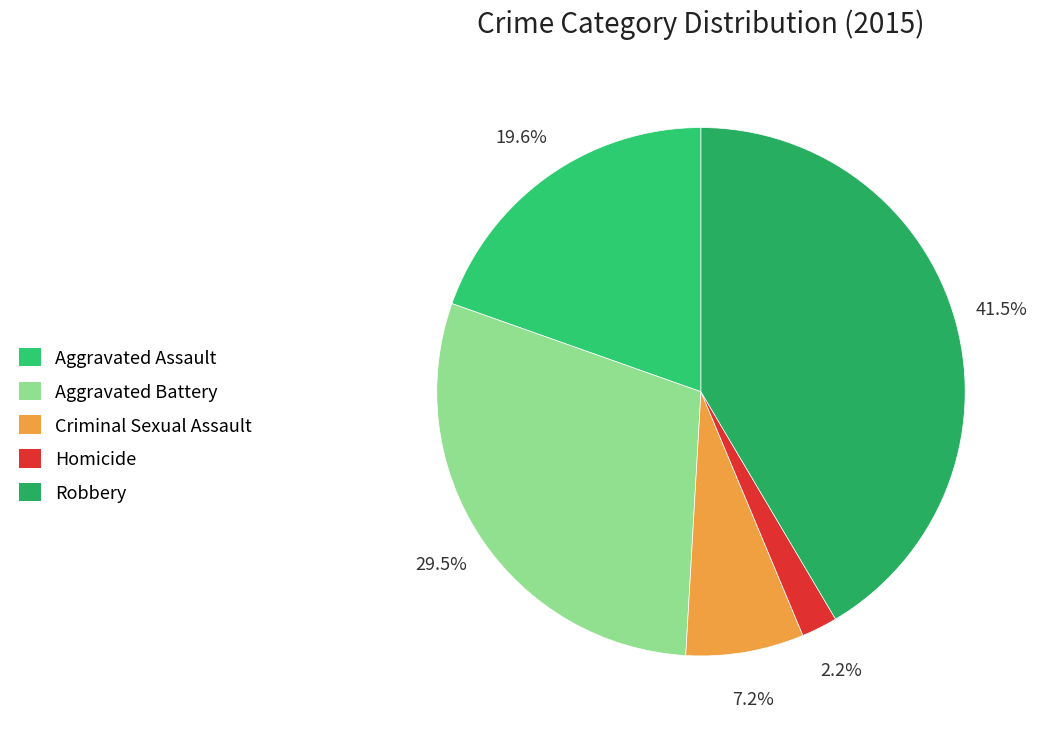

Does any single category account for the majority?

No